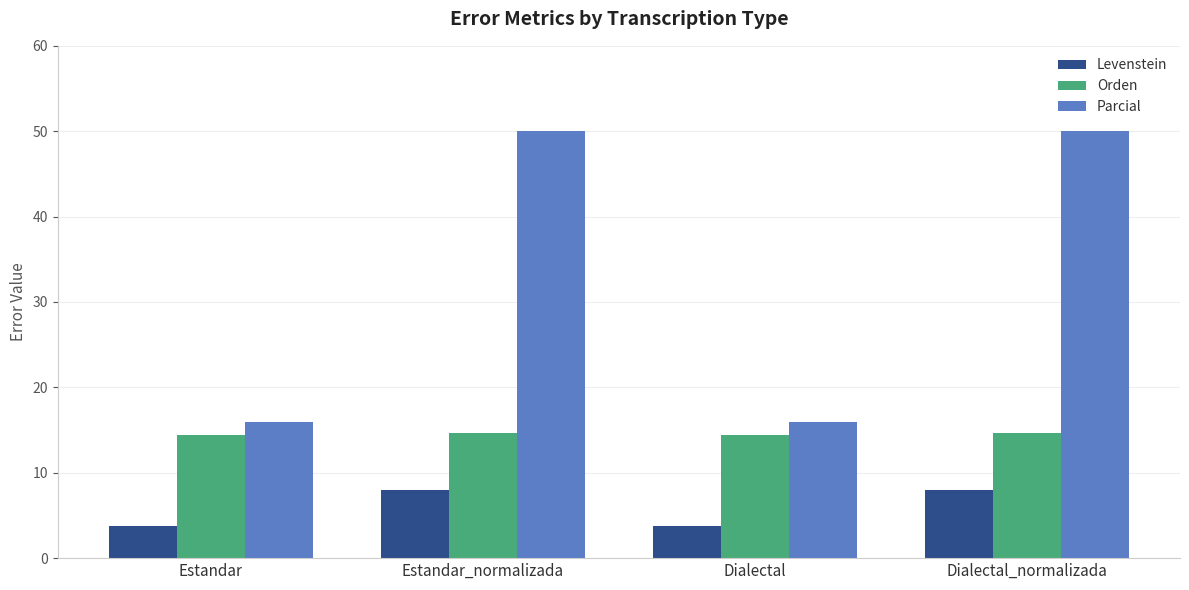

What is the total value across all series at Dialectal_normalizada?

72.6